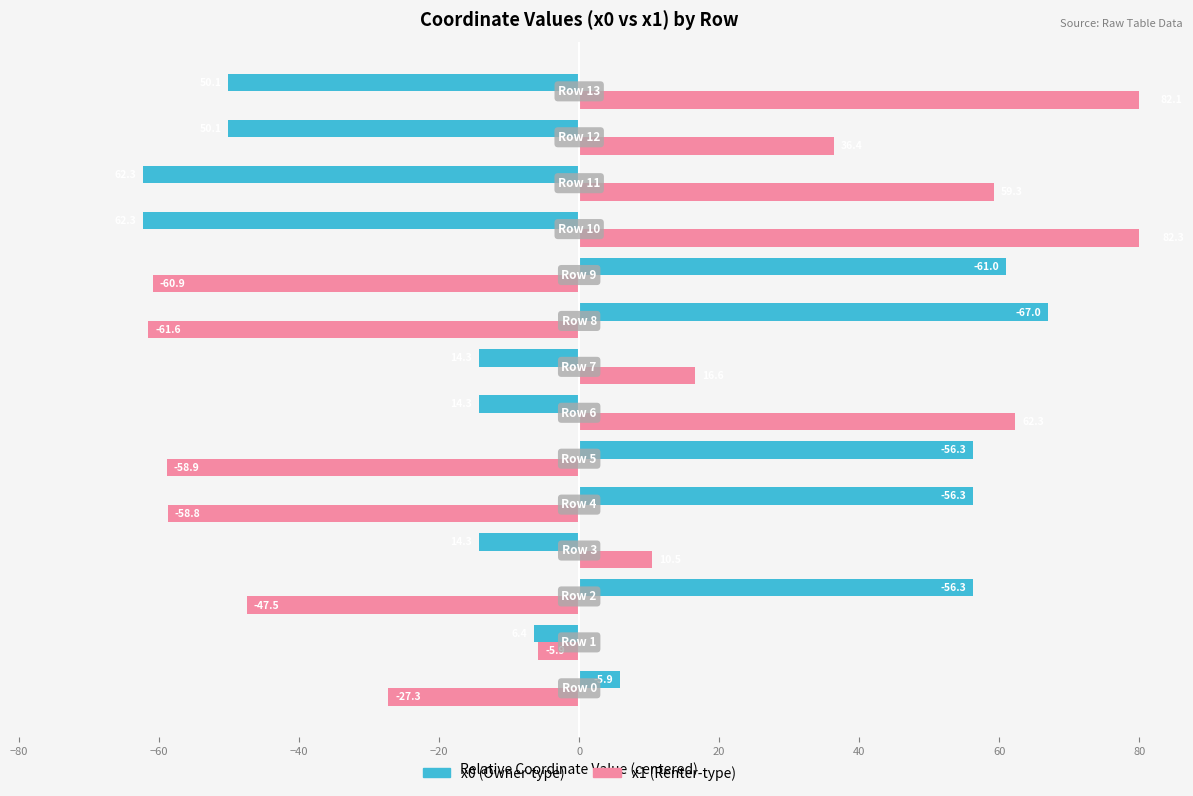

True or false: x1 has a value of 16.6 at 60.

True